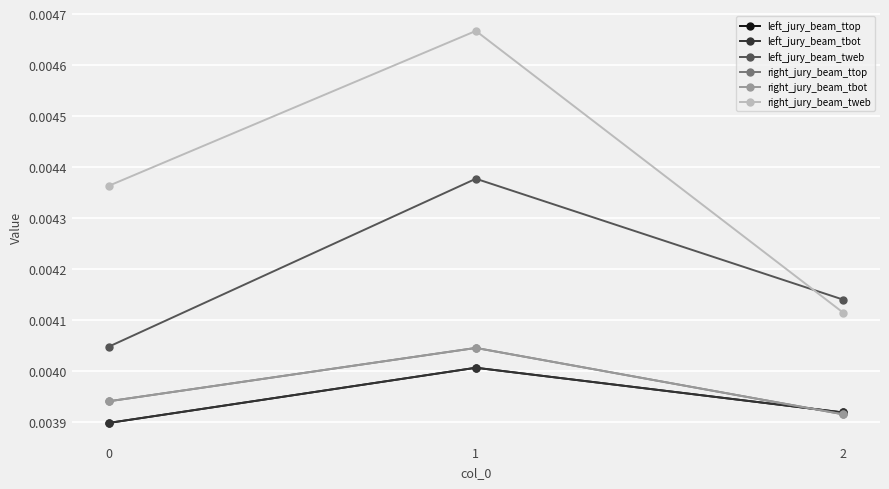

Does the chart have visible grid lines?

Yes